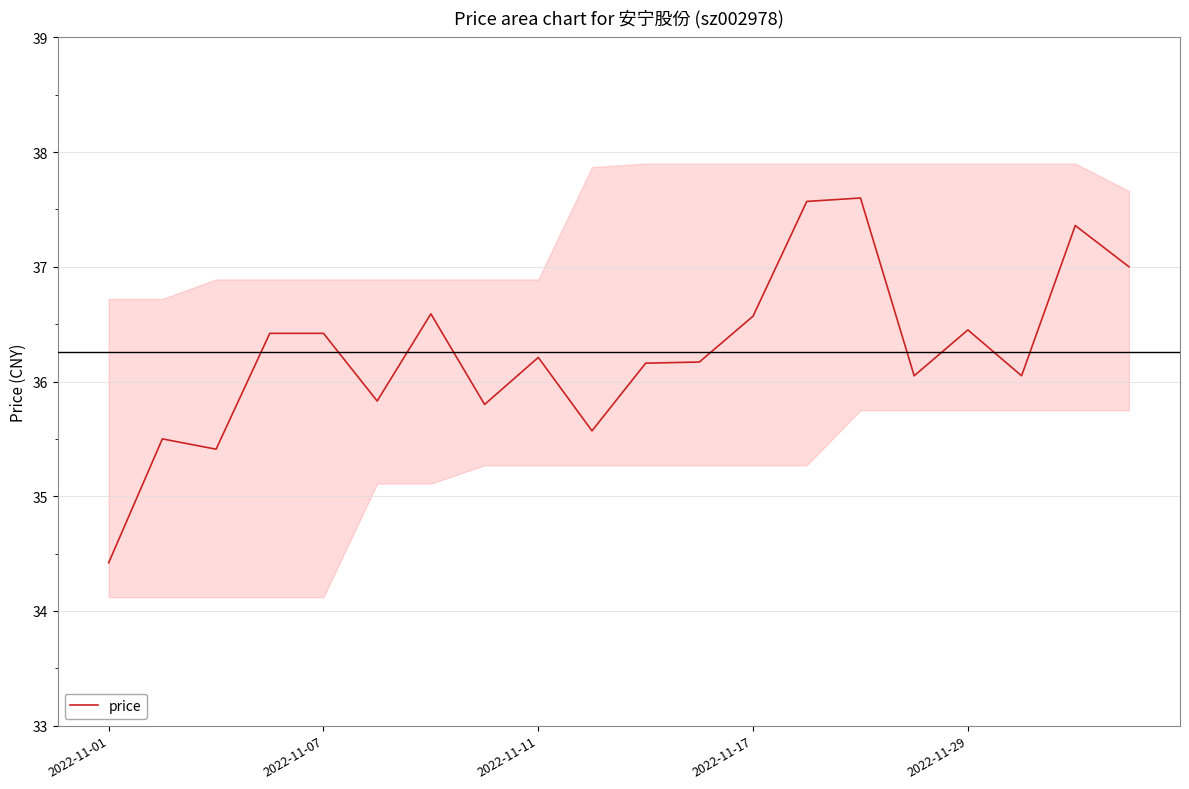

How many data points does each series have?

20